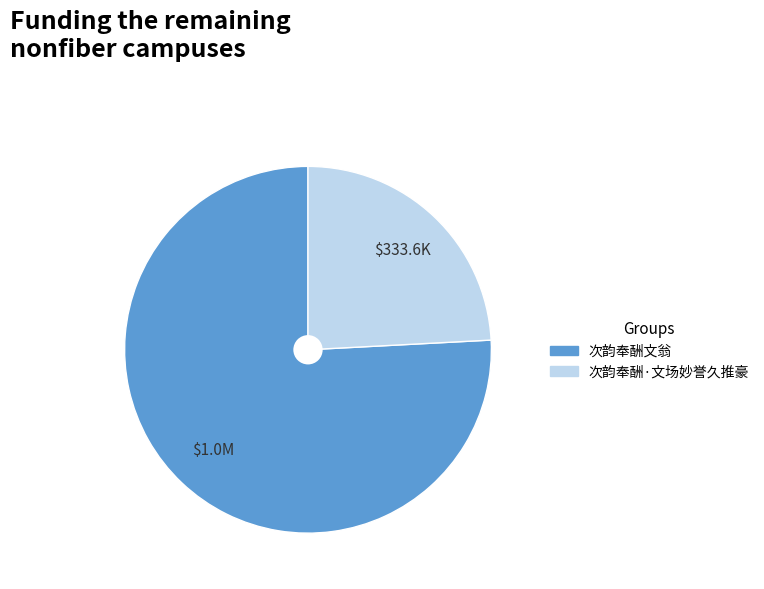

Is there a majority slice in this chart?

Yes